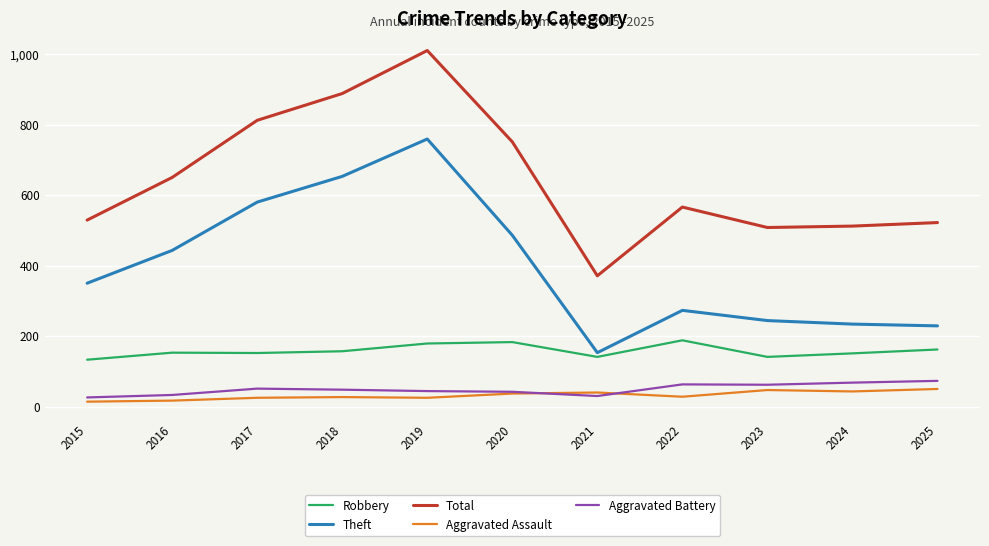

What is the sum of the Robbery values at 2021 and 2022?

329